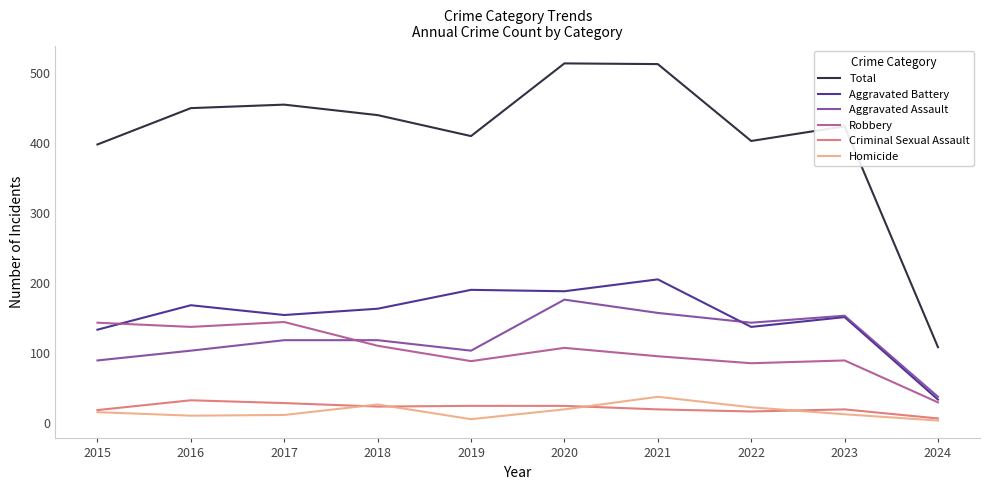

Where is the first local minimum for Aggravated Assault?

2019